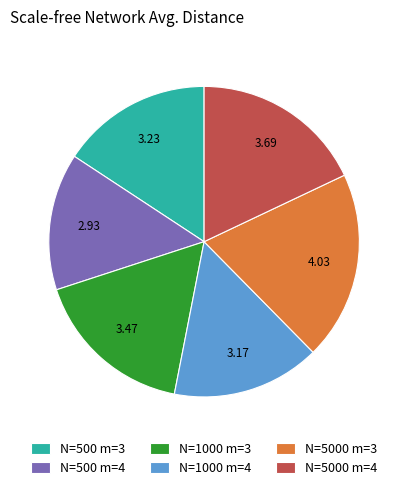

Which has a higher value, N=500 m=3 or N=5000 m=3?

N=5000 m=3